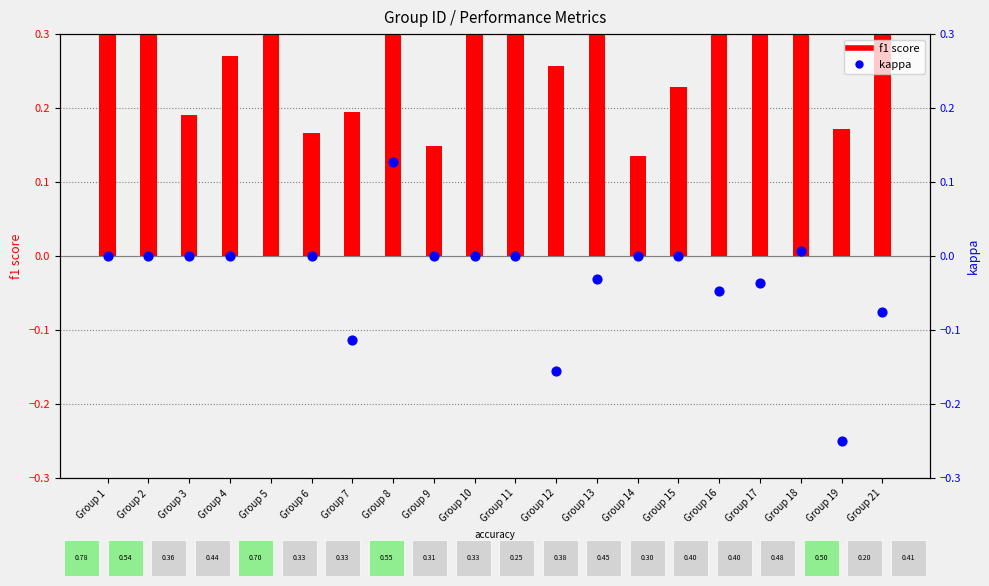

What is the total value across all series at Group 6?

0.2